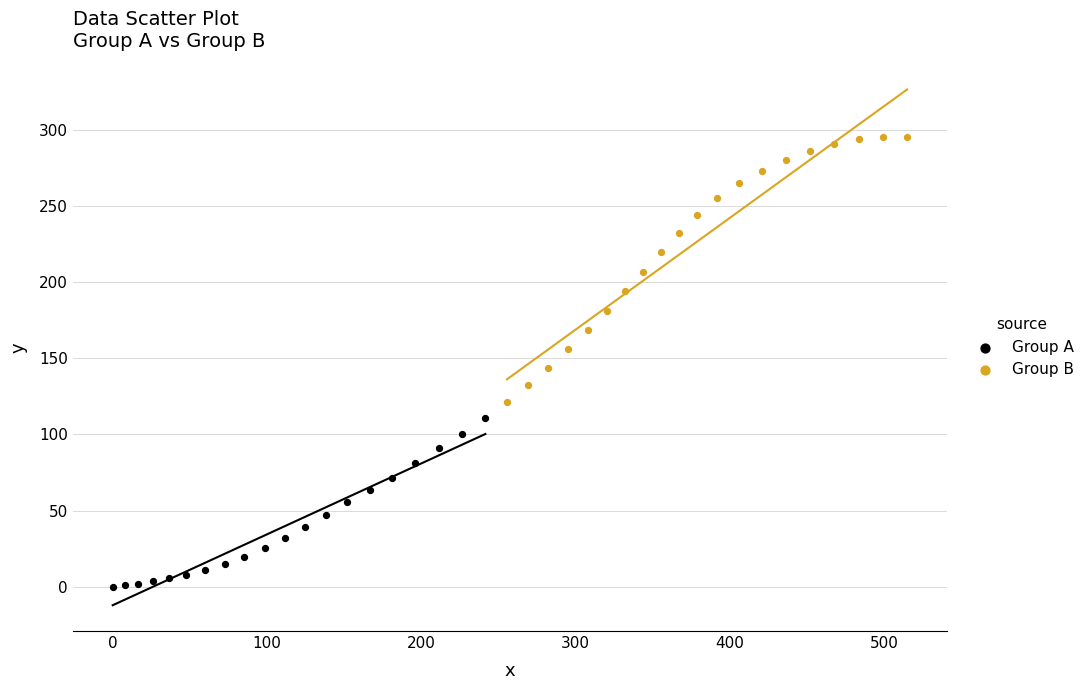

Which series has the widest spread of Y values?

Group B